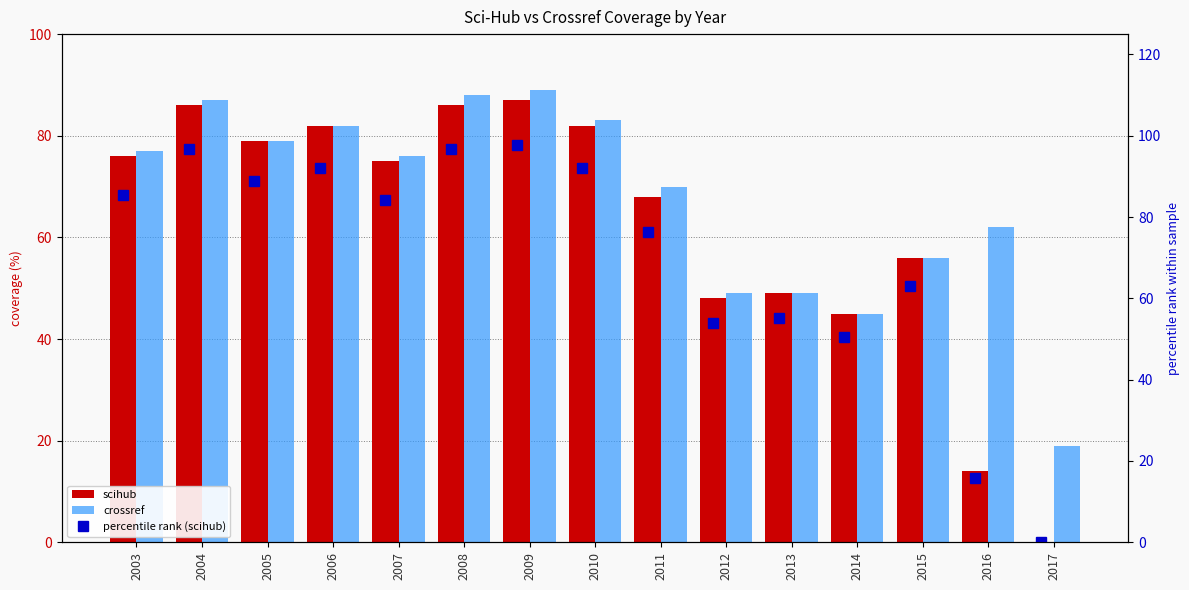

What is the difference between the highest and lowest values at 2017?

19.0